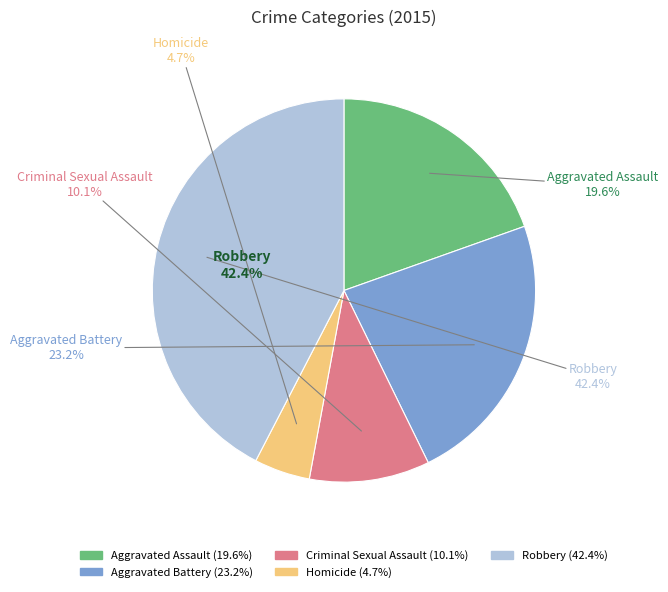

Do Homicide and Robbery together represent more than half of the pie?

No